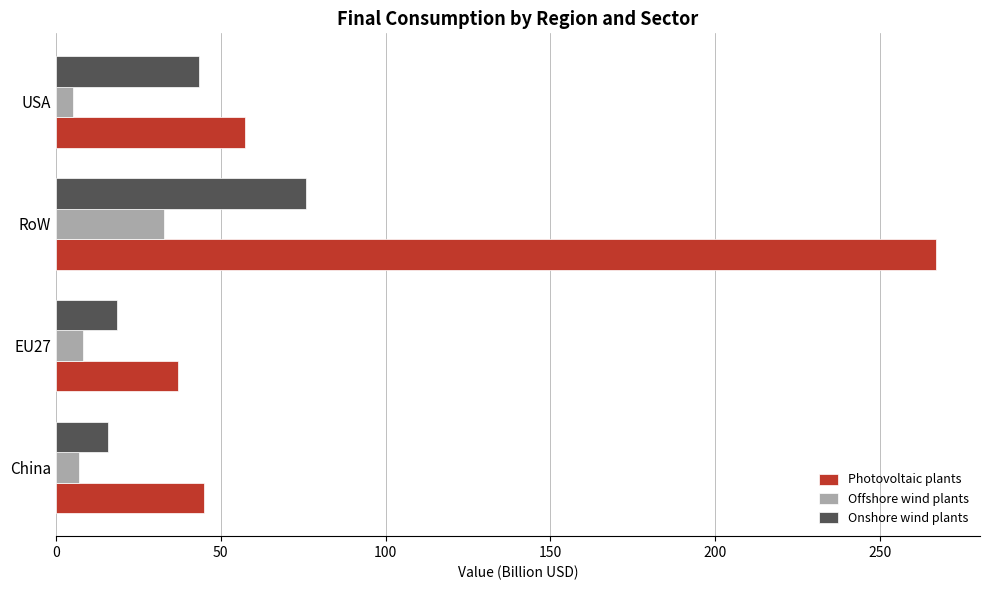

List the series in order of their overall mean, highest first.

Photovoltaic plants, Onshore wind plants, Offshore wind plants